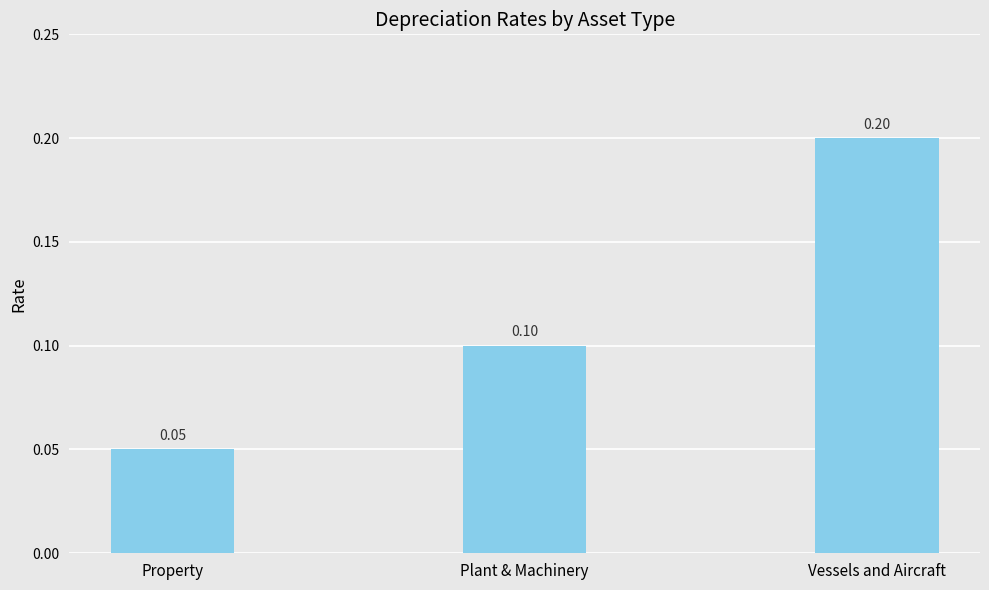

What is the greatest value displayed?

0.2